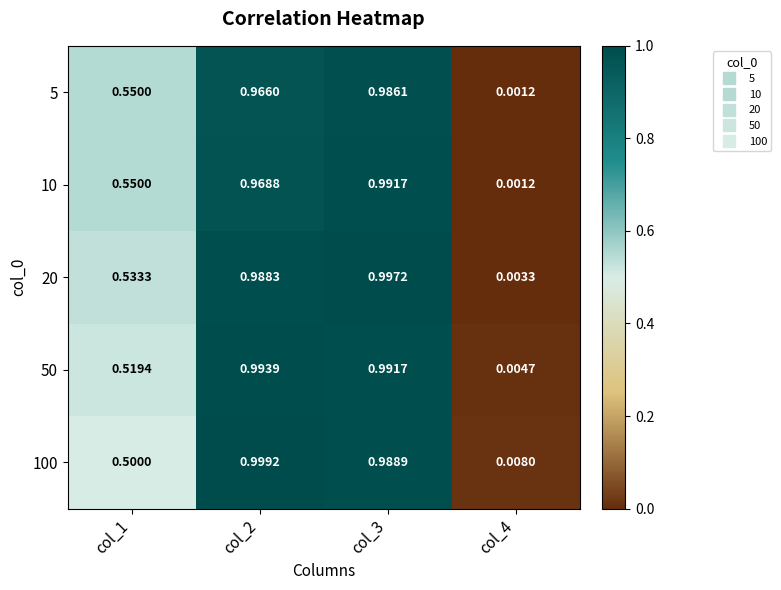

Which series changed the most between col_2 and col_3?

10